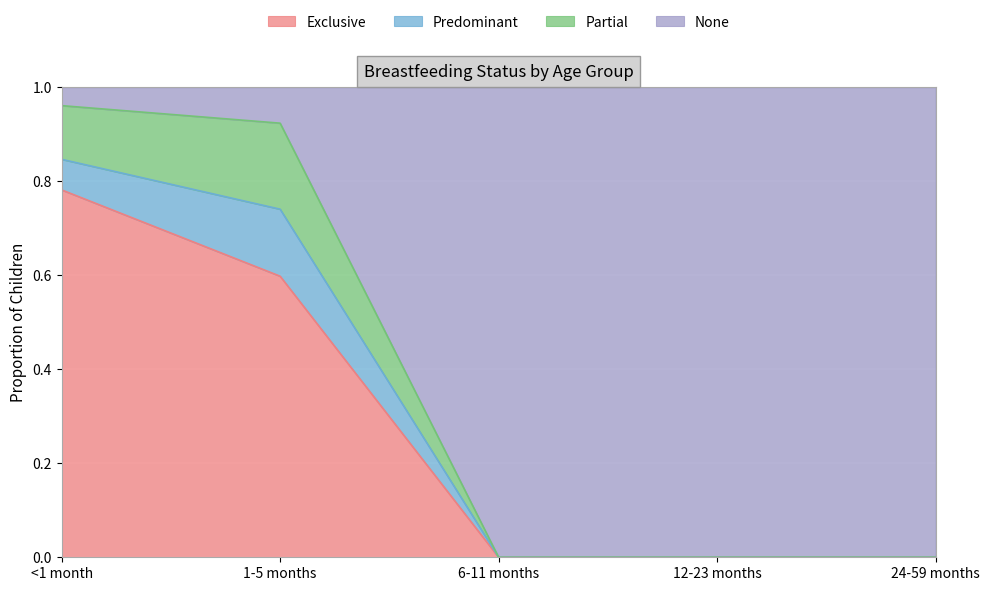

True or false: Exclusive has more than 2 points higher than both neighbors.

False